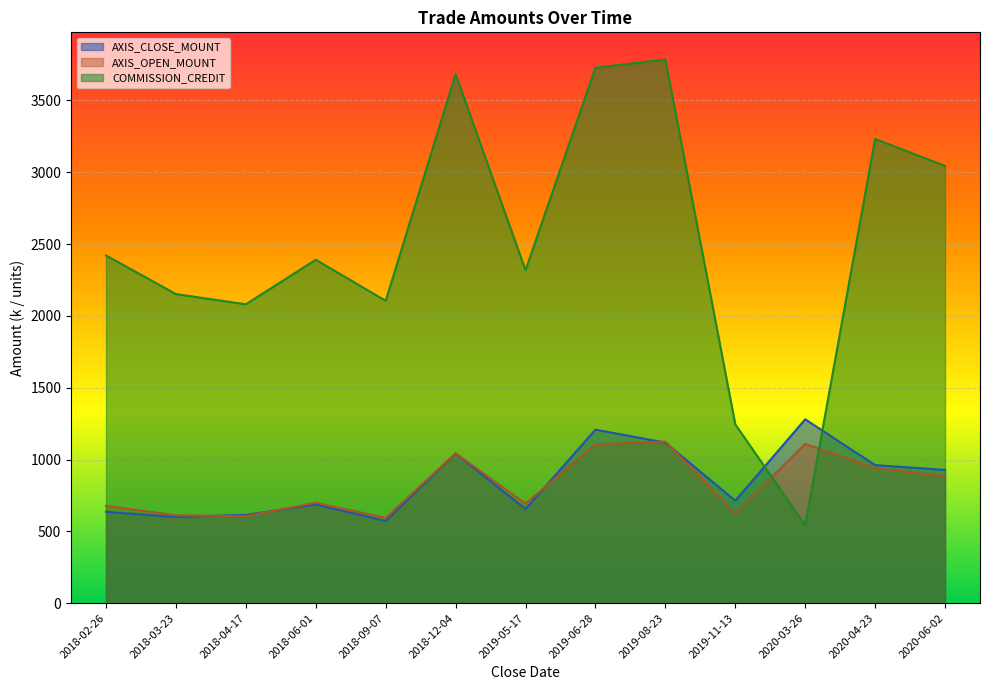

How many lines are shown in the chart?

3